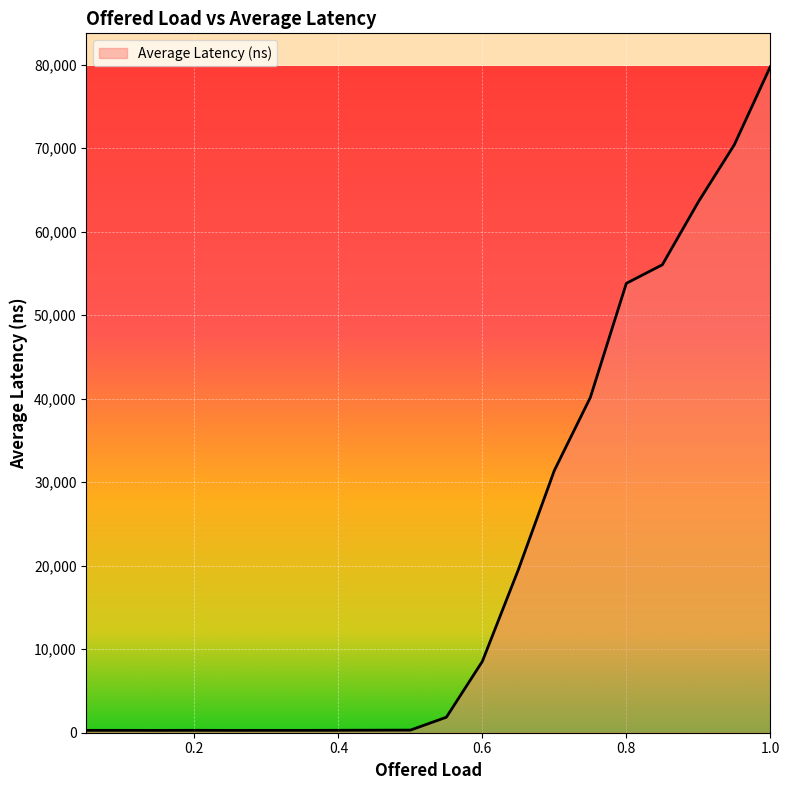

What is the greatest value displayed?

79775.1